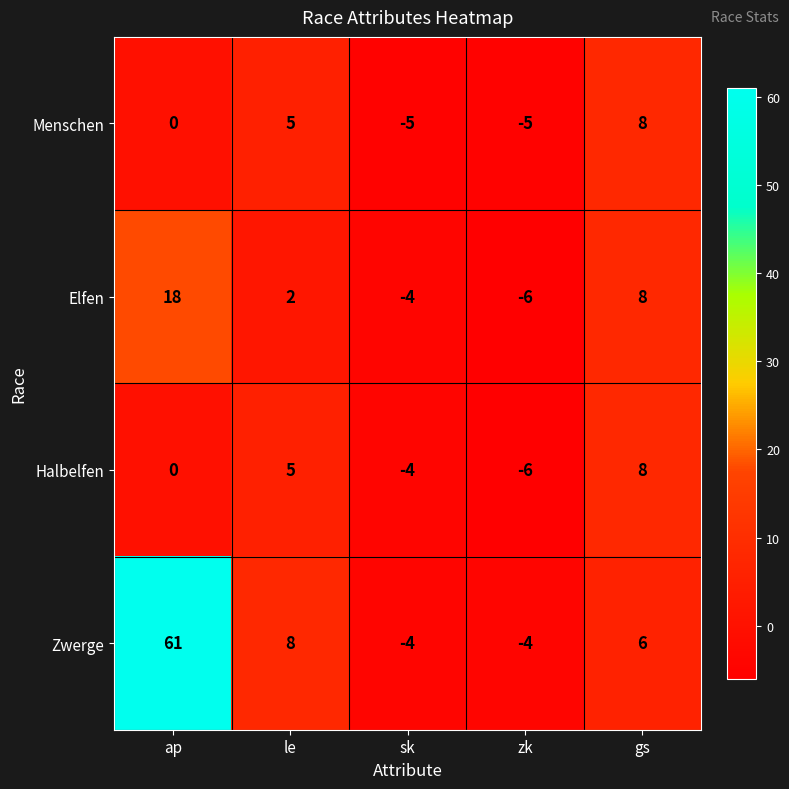

Where does the Zwerge series first go above 6?

ap